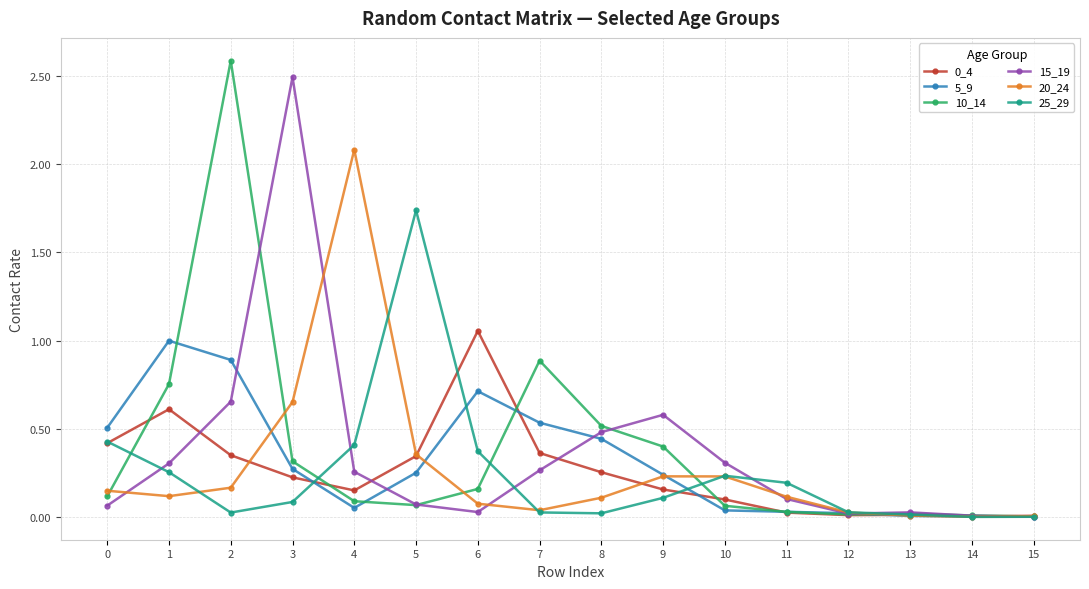

True or false: 25_29 has more than 0 interior local peaks.

True